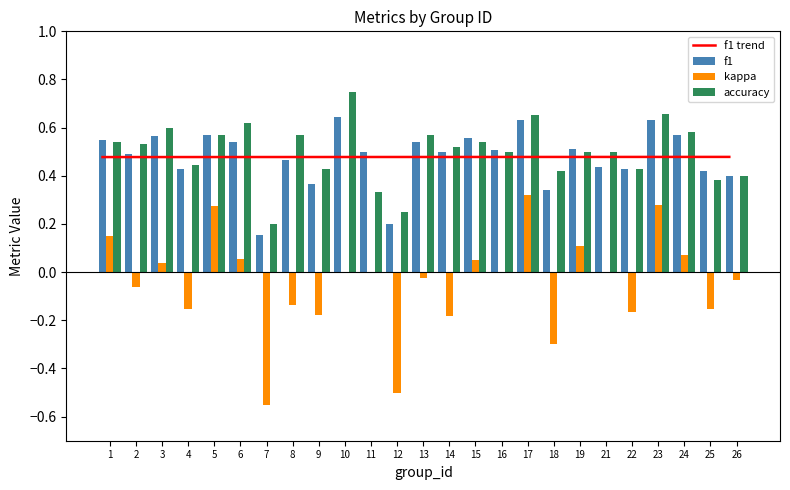

At how many categories does at least one series exceed 0?

25